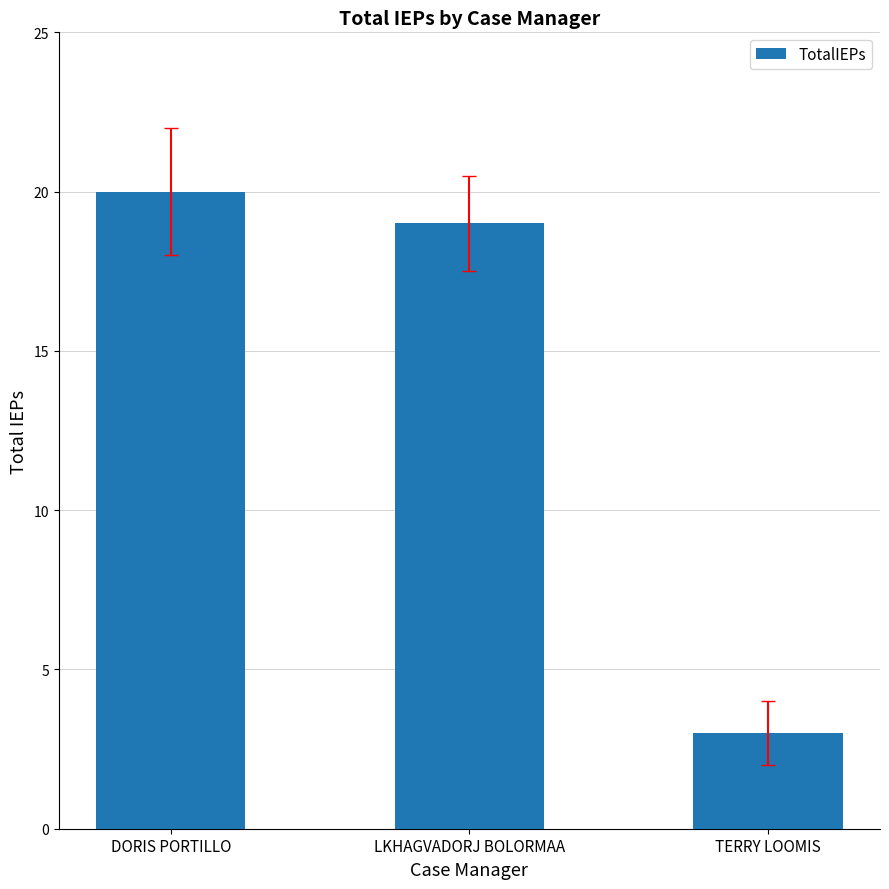

What is the sum of the values at TERRY LOOMIS and LKHAGVADORJ BOLORMAA?

22